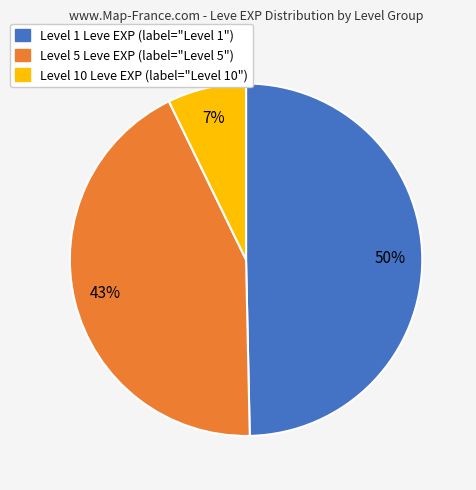

How many slices are in this pie chart?

3